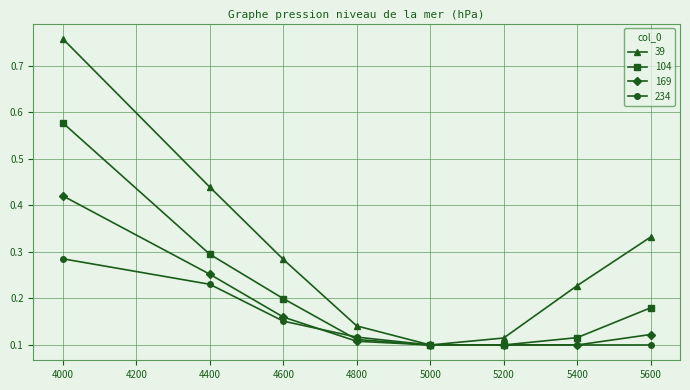

At 4000, list the series in order from smallest to largest.

234, 169, 104, 39